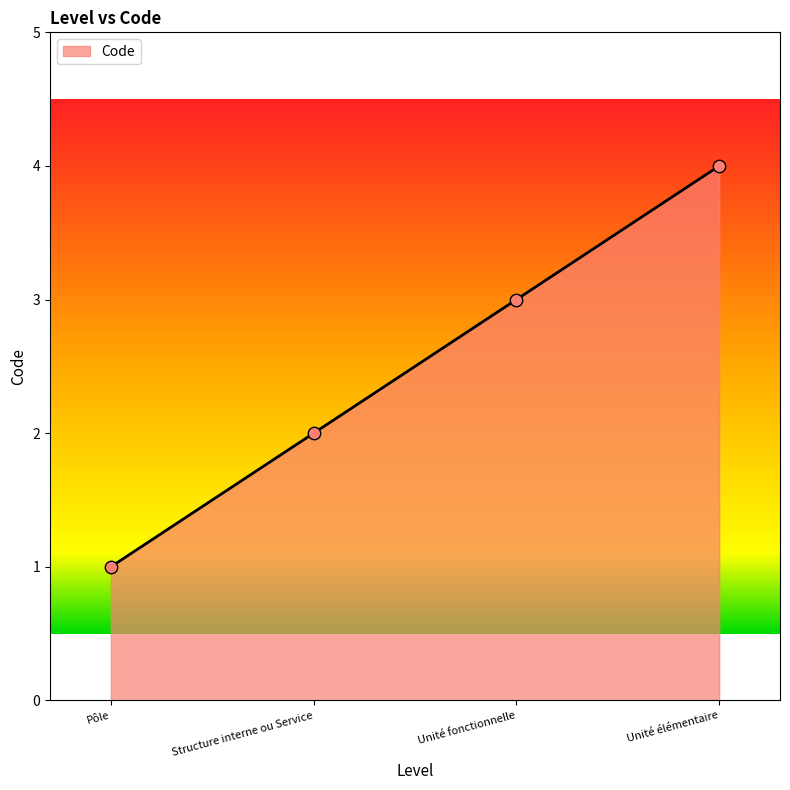

What is the ratio of the value at Unité fonctionnelle to the value at Structure interne ou Service?

1.5